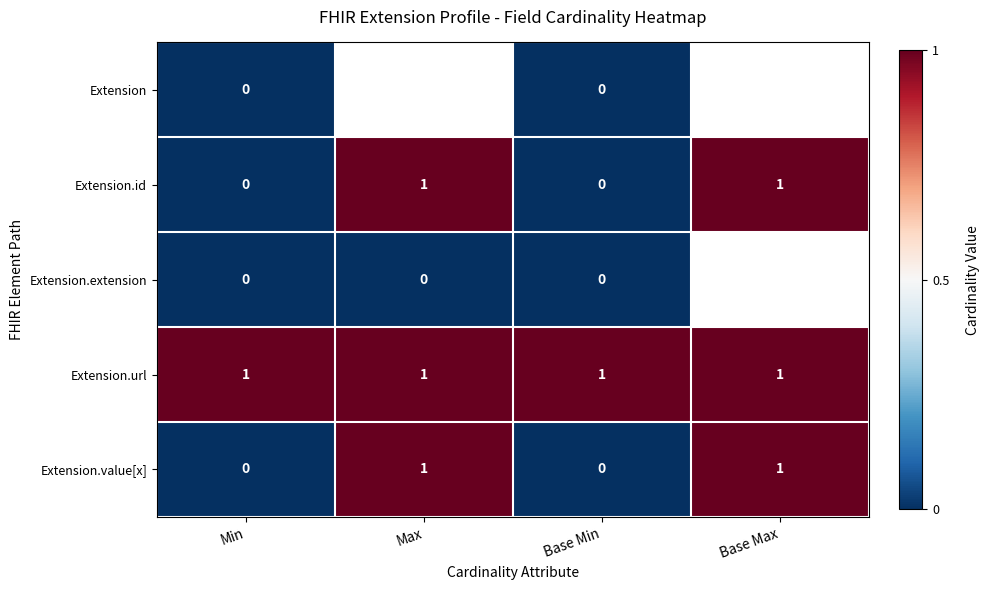

Which has a higher value, Min or Base Max?

Base Max